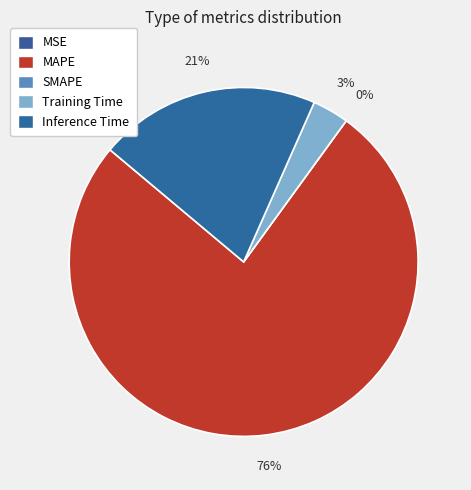

Which slice is the smallest?

SMAPE